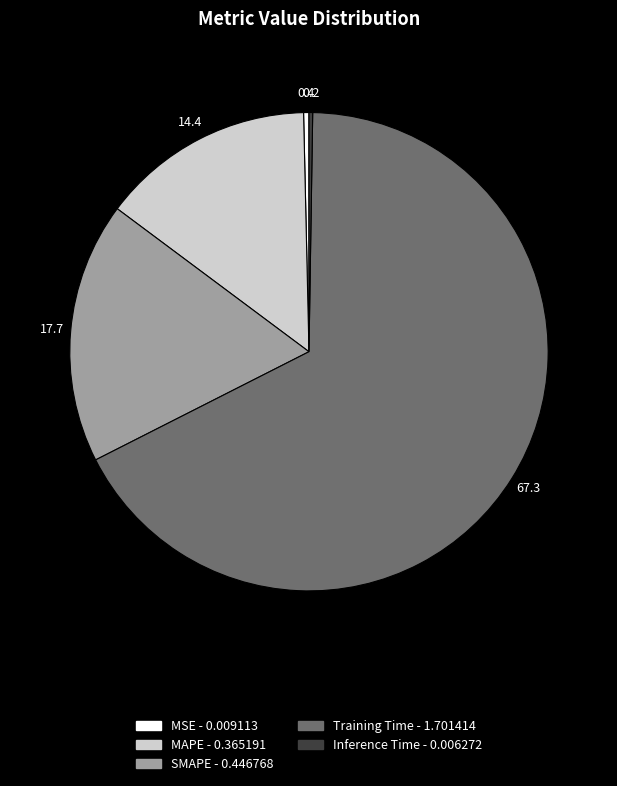

Is there any slice that represents more than half of the pie?

Yes